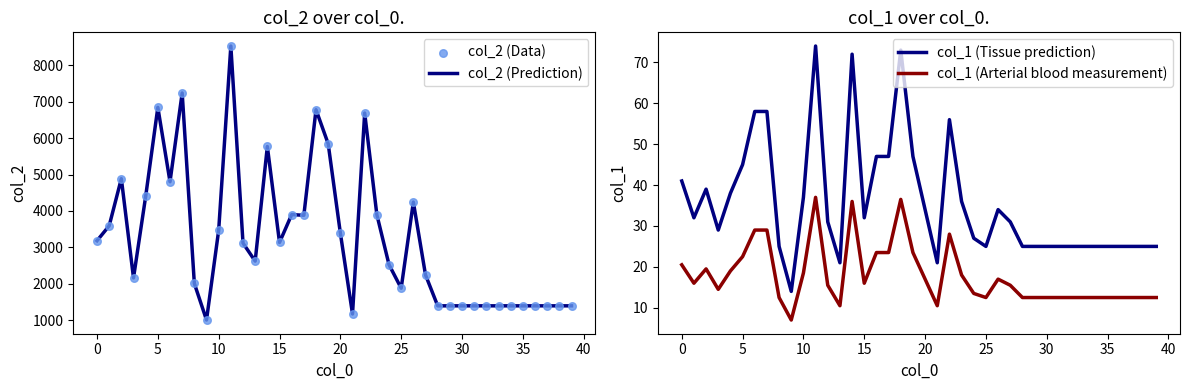

Which series has the largest total across all categories?

col_2 (Prediction)